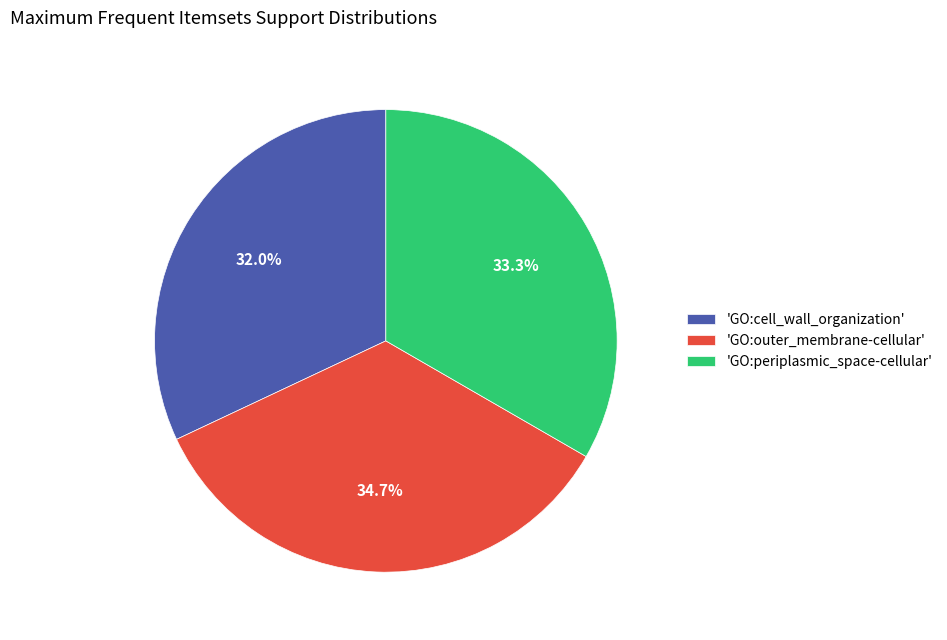

Is there any slice that represents more than half of the pie?

No